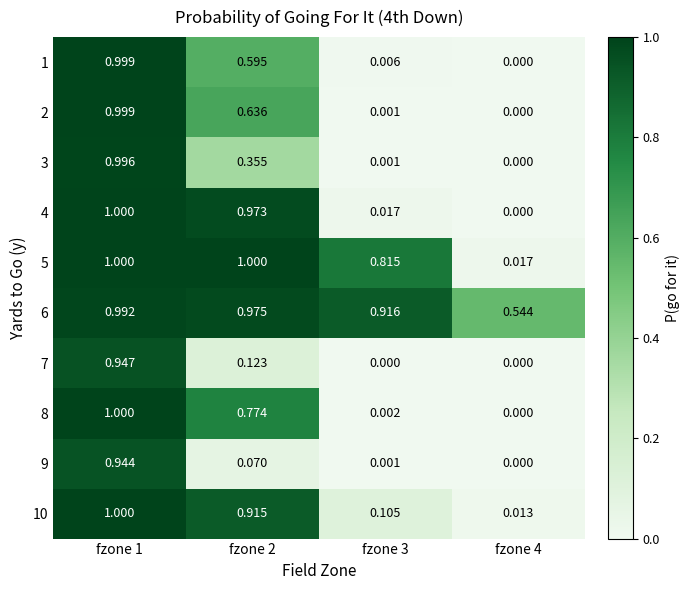

Is the value of 1 at fzone 4 greater than the value of 2 at fzone 2?

No